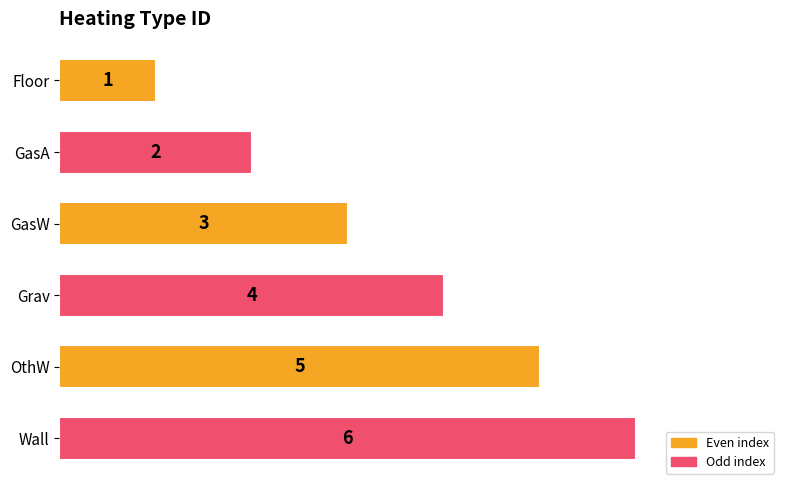

What is the label of the 2nd bar from the bottom?

OthW